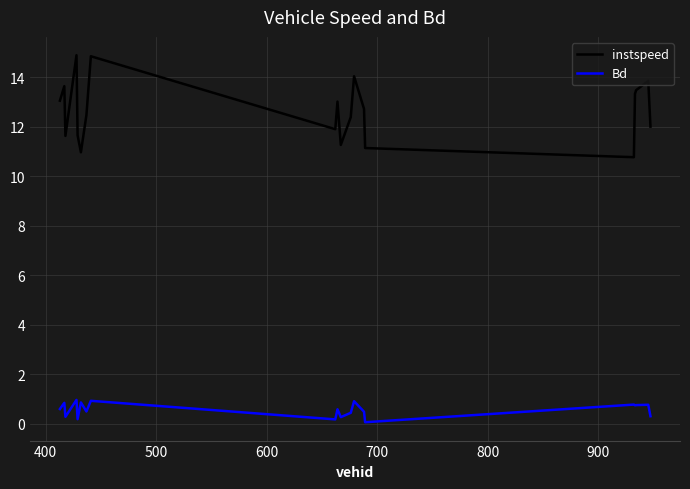

Which series has the largest total across all categories?

instspeed